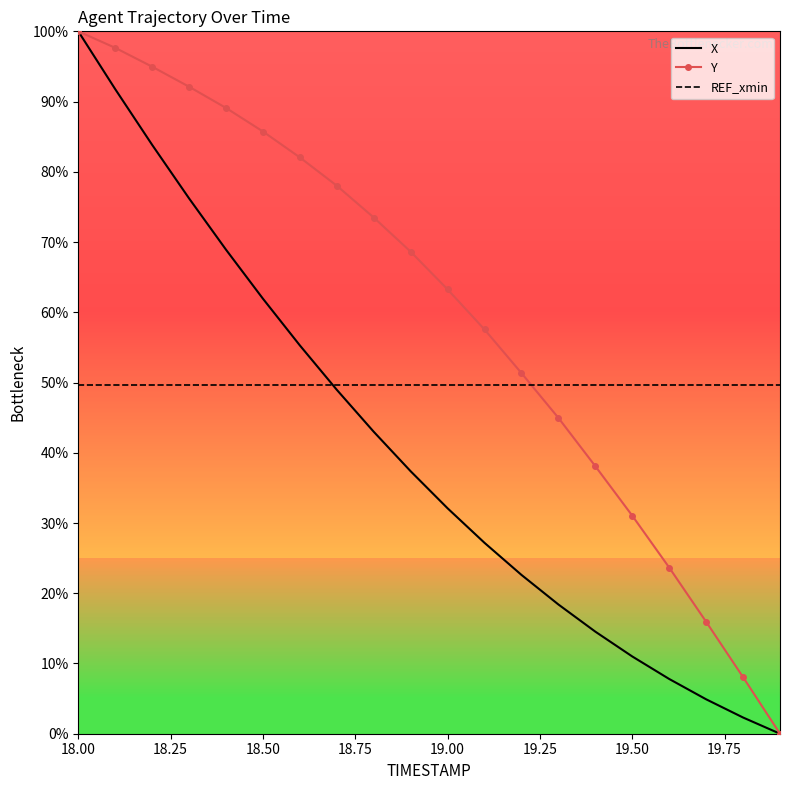

Reading right to left, list all the values displayed in this chart.

X: 0.0	2.3	4.9	7.8	11.0	14.5	18.4	22.6	27.2	32.1	37.4	43.0	49.0	55.3	61.9	68.9	76.2	83.8	91.8	100.0
Y: 0.0	8.1	15.9	23.7	31.0	38.1	45.0	51.3	57.6	63.3	68.6	73.5	78.0	82.0	85.7	89.1	92.1	95.0	97.7	100.0
REF_xmin: 49.7	49.7	49.7	49.7	49.7	49.7	49.7	49.7	49.7	49.7	49.7	49.7	49.7	49.7	49.7	49.7	49.7	49.7	49.7	49.7